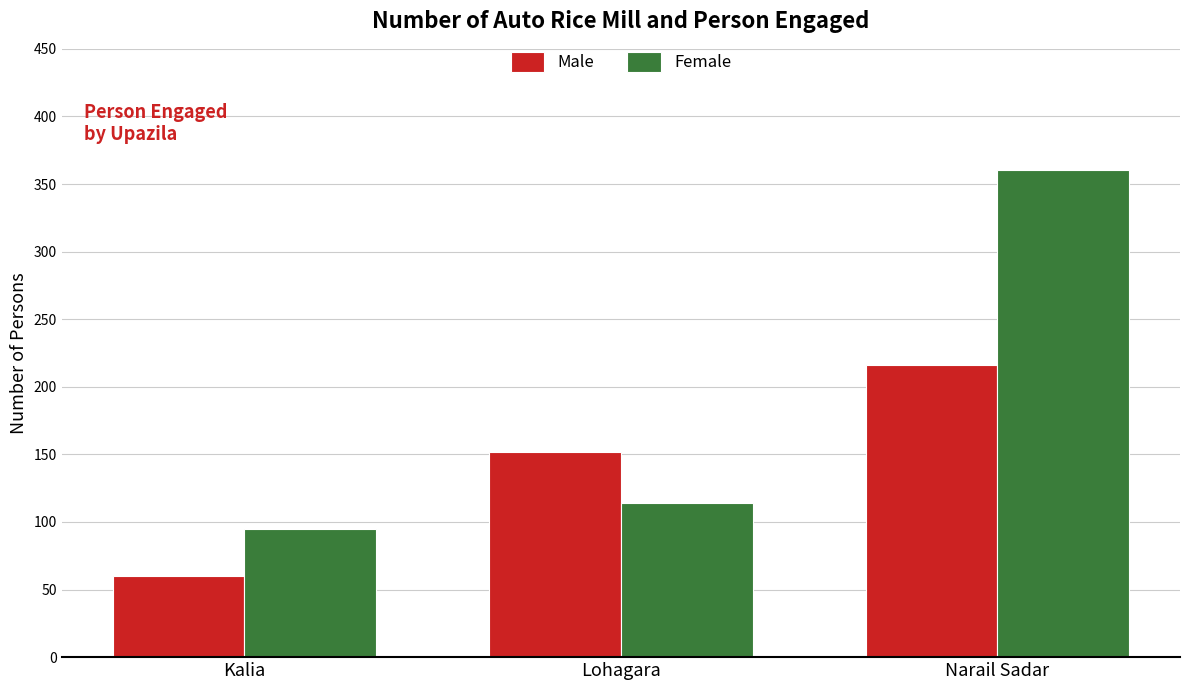

Which label corresponds to the smallest value in the chart?

Kalia